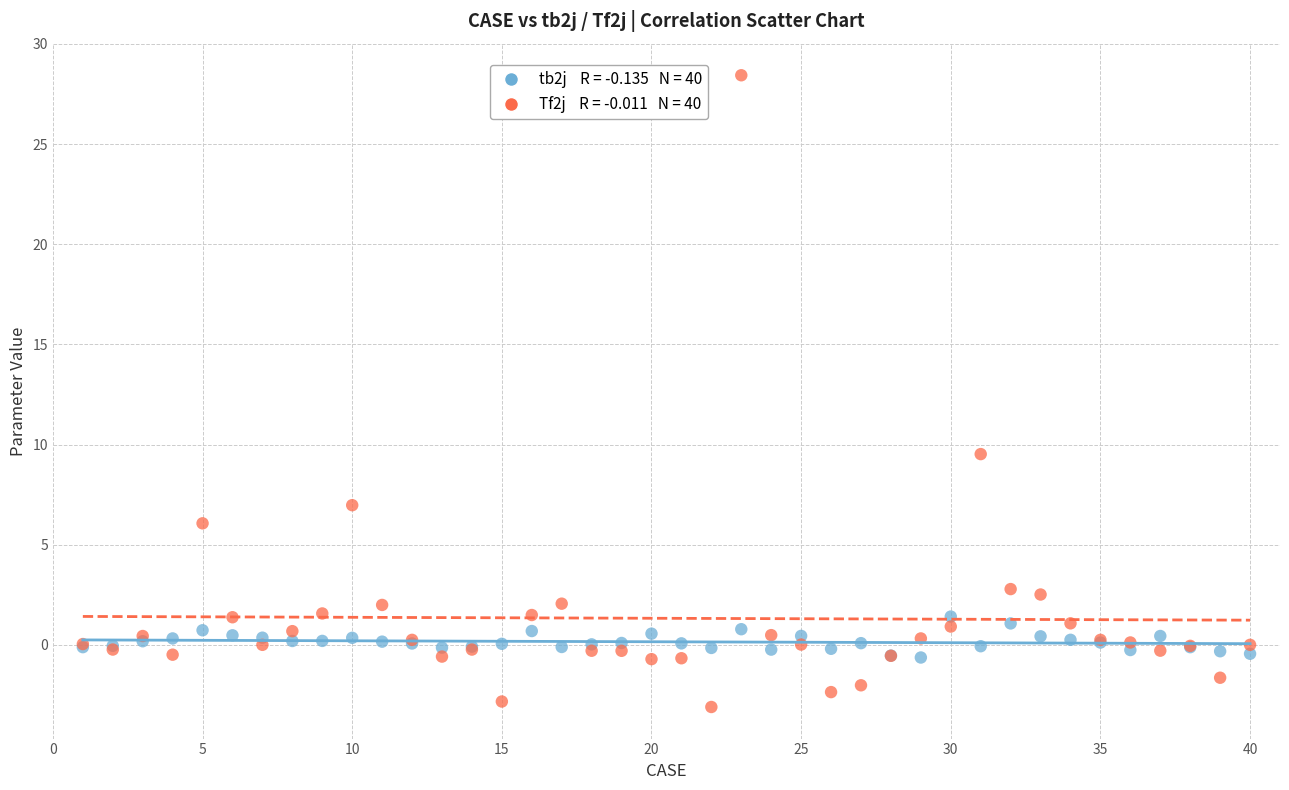

Across all series, what Y value is closest to 12?

9.5